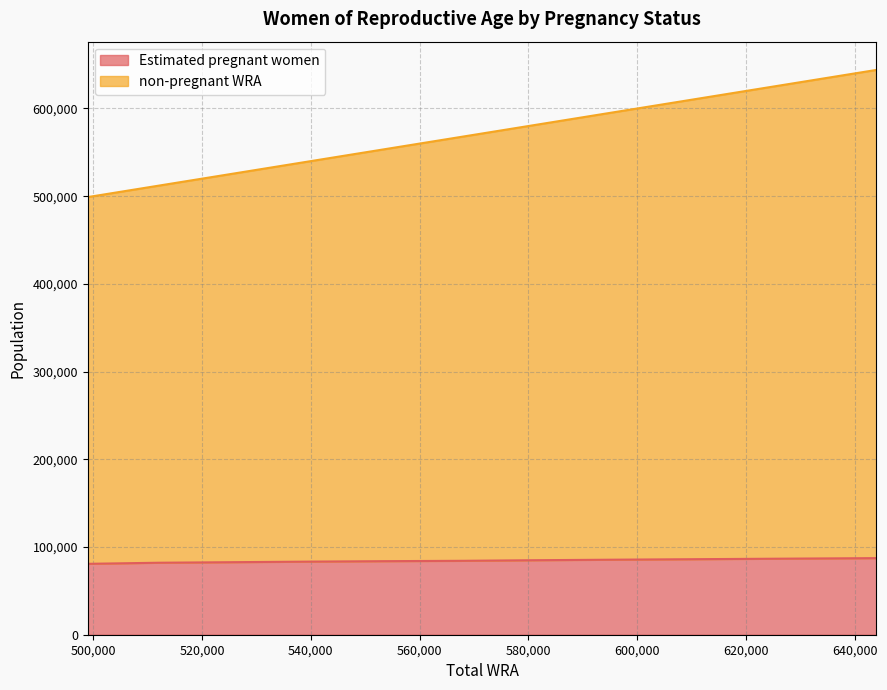

Does the chart display data point markers on the line(s)?

No